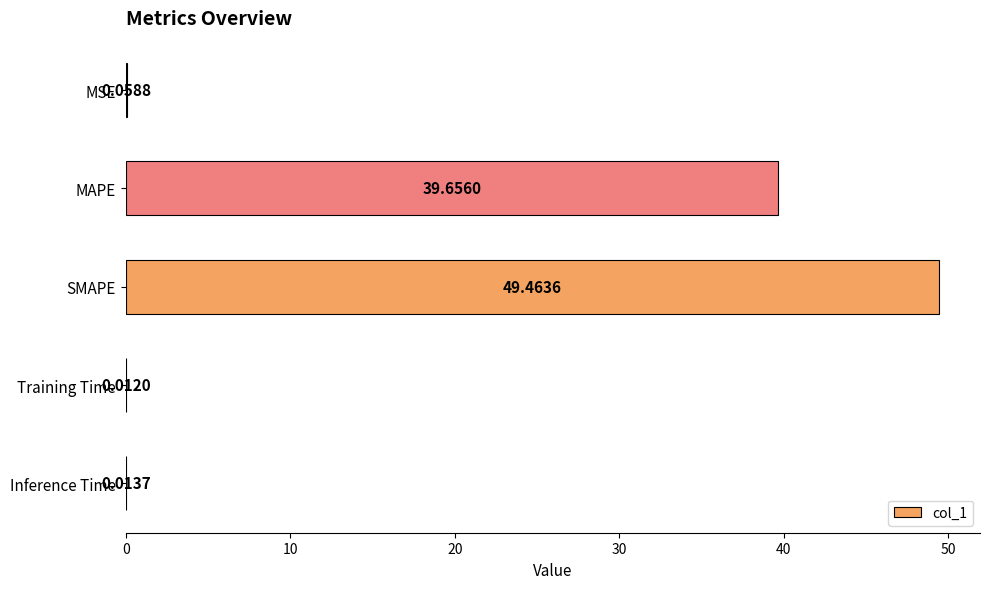

Which category has the highest value across all series?

SMAPE